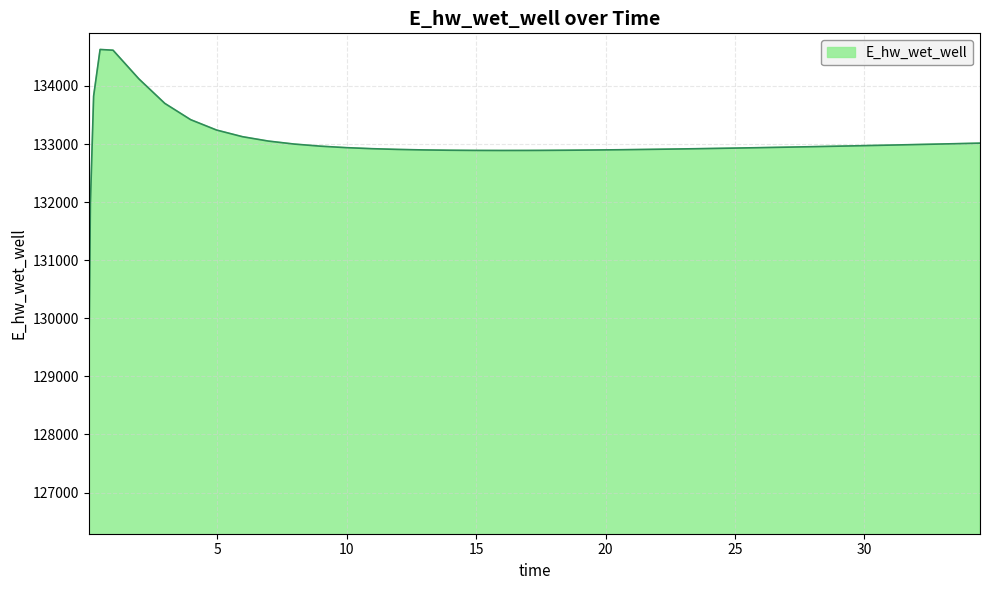

What is the maximum value shown in the chart?

134628.0